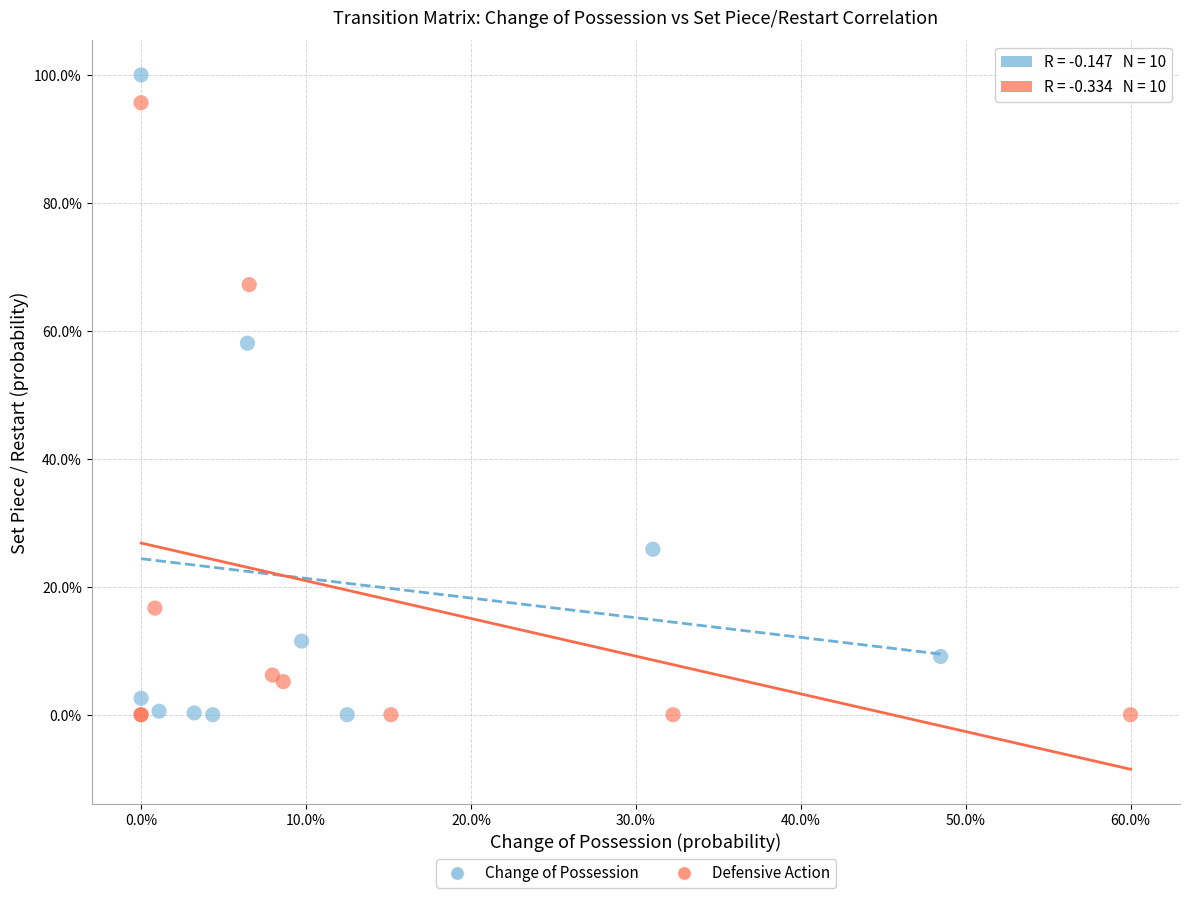

Which series reaches the maximum Y coordinate?

Change of Possession